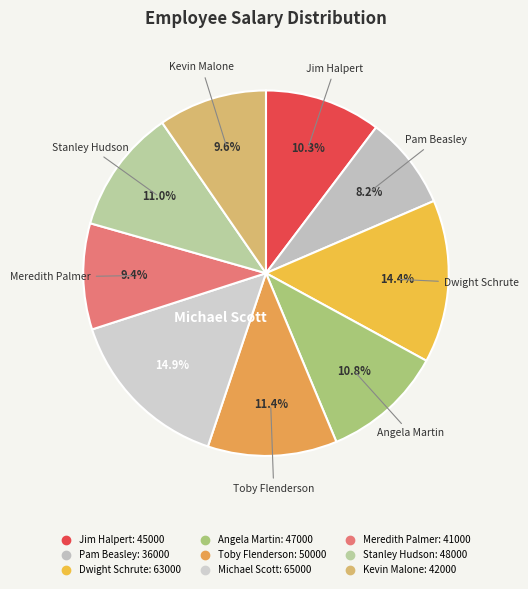

To the nearest percent, what percentage of the pie is Dwight Schrute?

14%